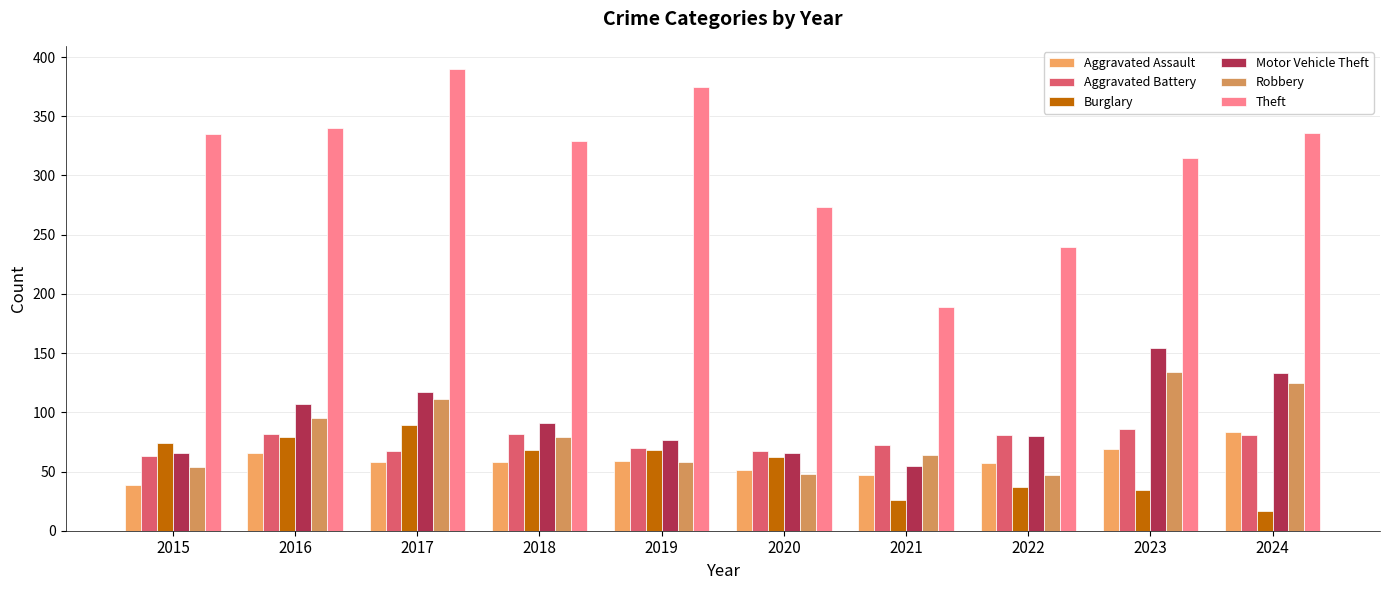

How many bars are there in each group?

6